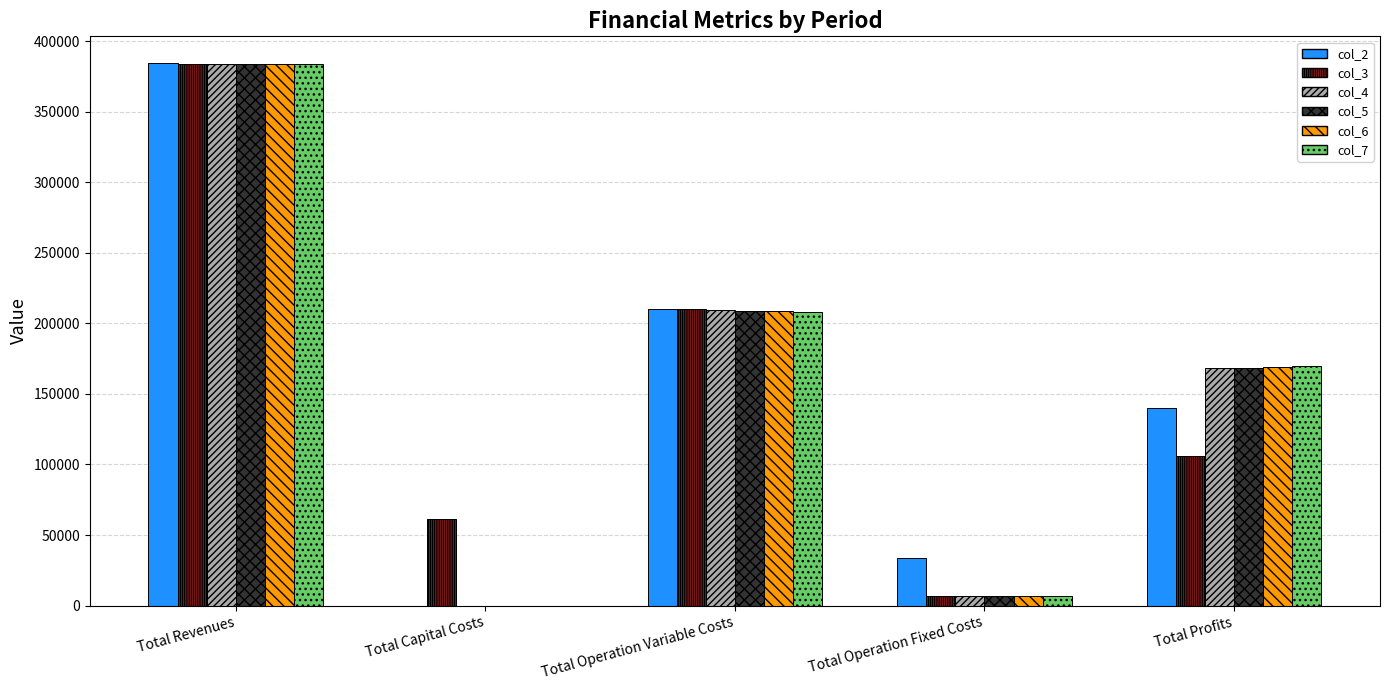

How many series are shown in this chart?

6